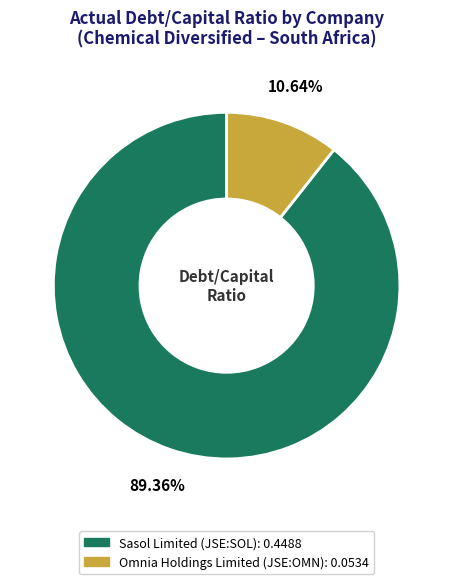

To the nearest percent, what portion does Omnia Holdings Limited (JSE:OMN) represent?

11%